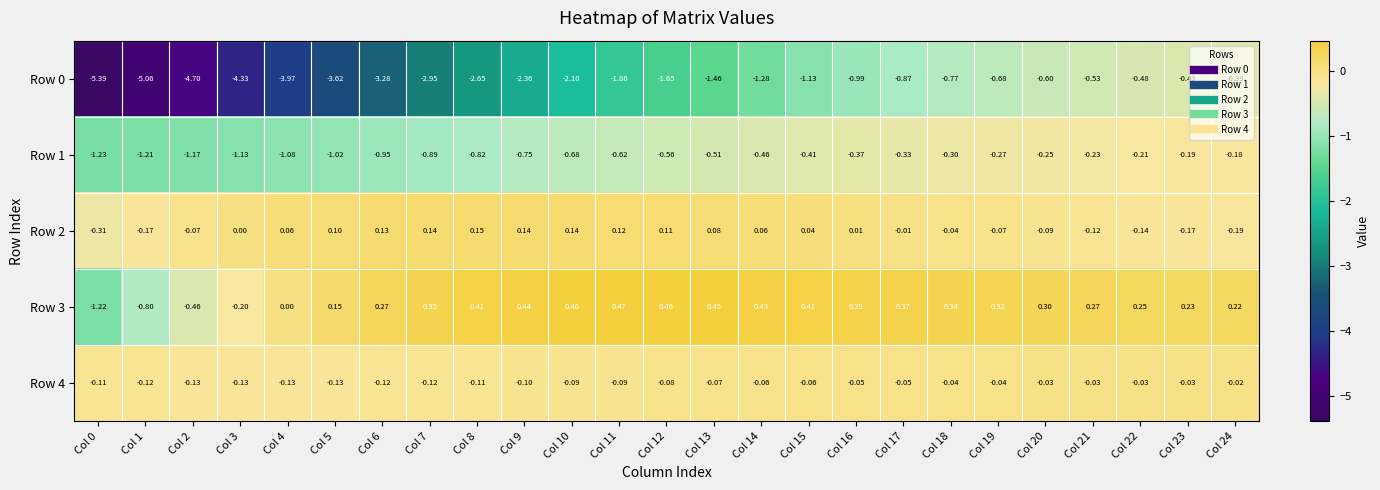

Is the value of Row 2 at Col 1 greater than the value of Row 1 at Col 6?

Yes